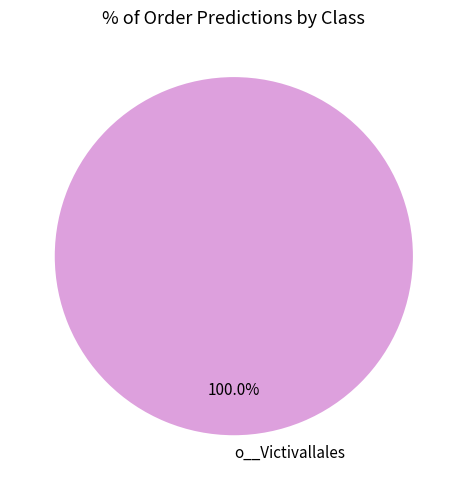

Which slice represents more than half of the pie?

o__Victivallales